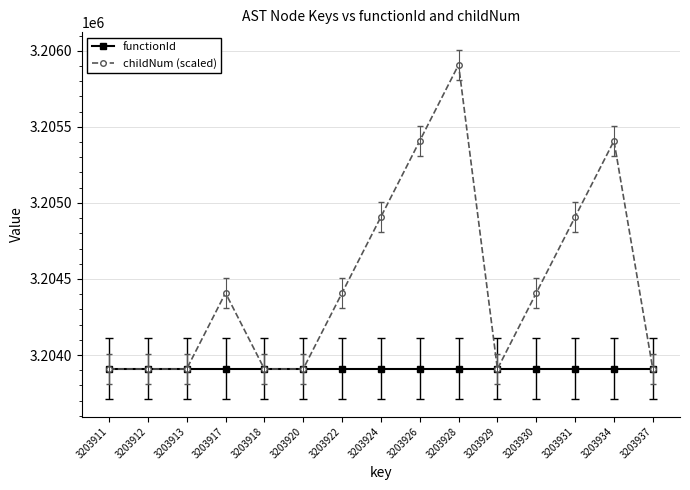

What is the value of the functionId point at the 13th from the left?

3203910